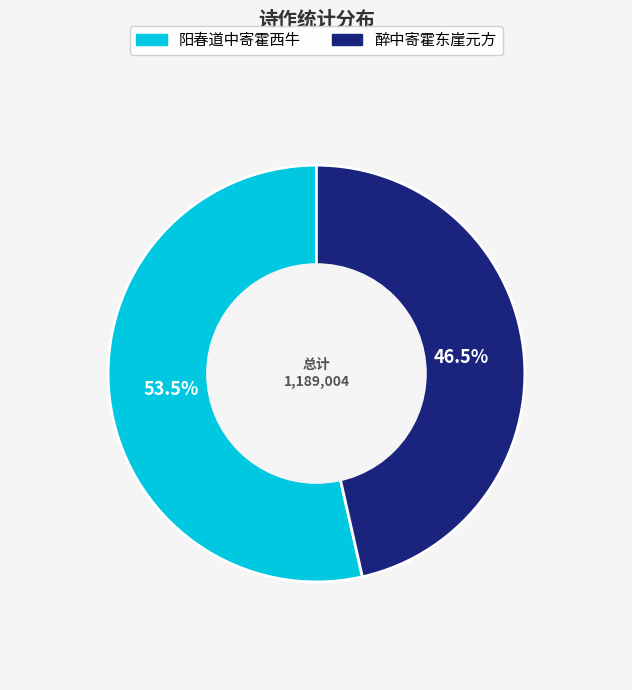

Do 阳春道中寄霍西牛 and 醉中寄霍东崖元方 together represent more than half of the pie?

Yes